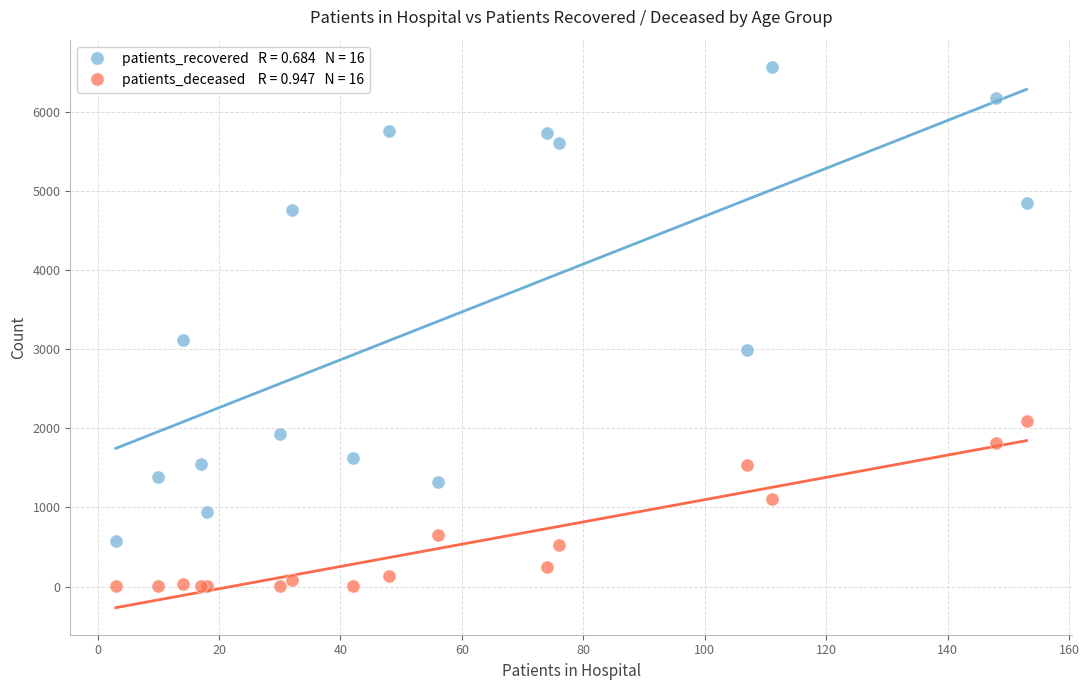

Across all series, what Y value is closest to 3284?

3115